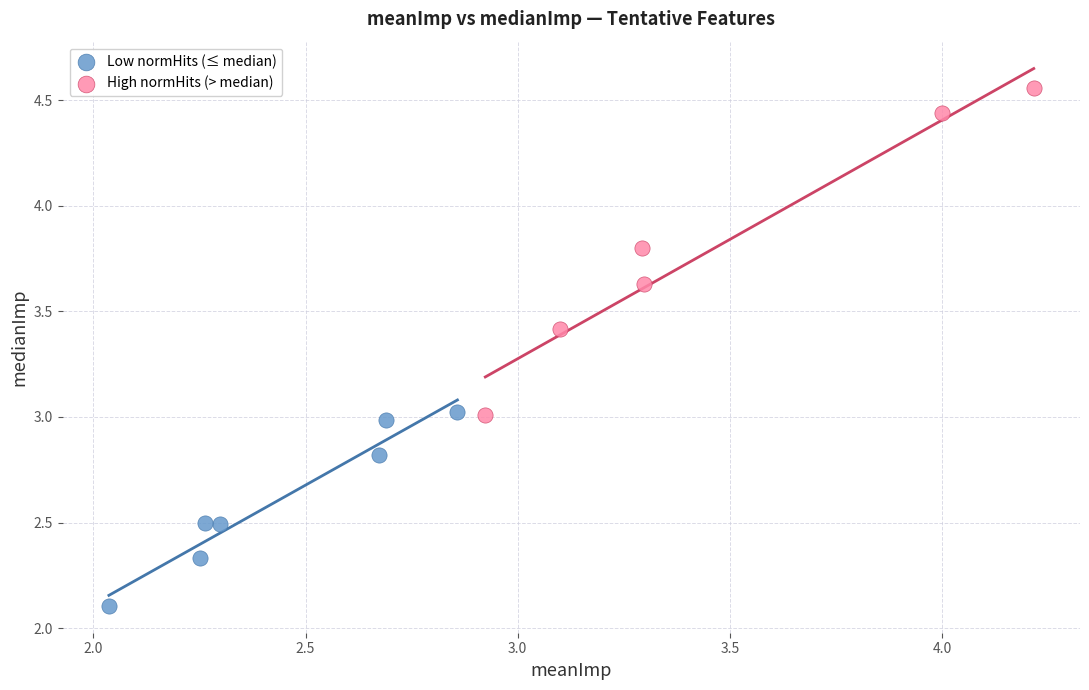

What are all the series names shown in the legend?

Low normHits (≤ median), High normHits (> median)